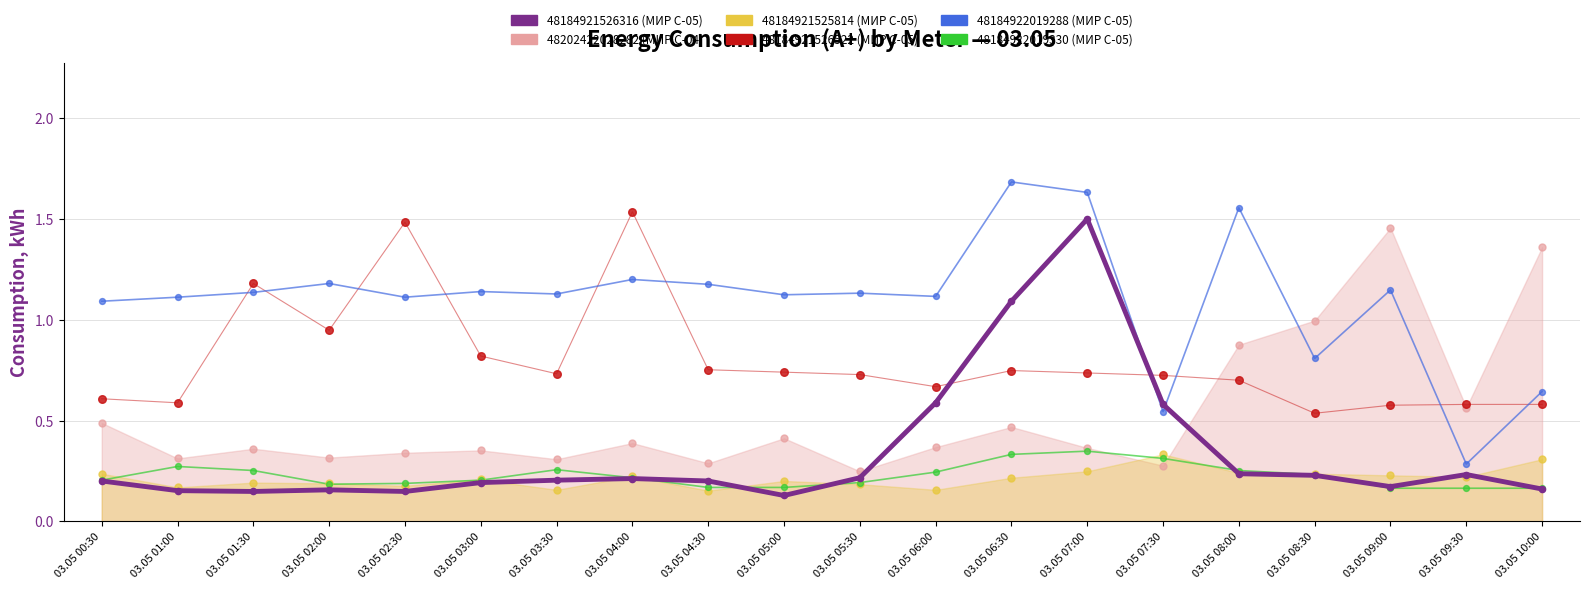

Which series reaches the minimum Y coordinate?

48184921526316